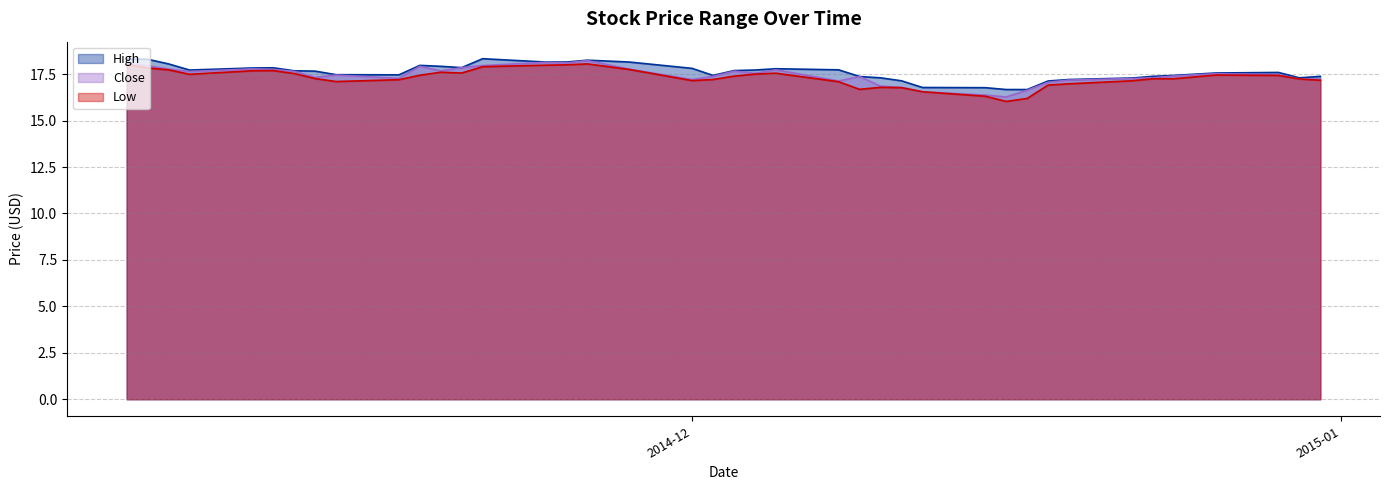

Is the value of High at 35 greater than the value of Low at 36?

Yes